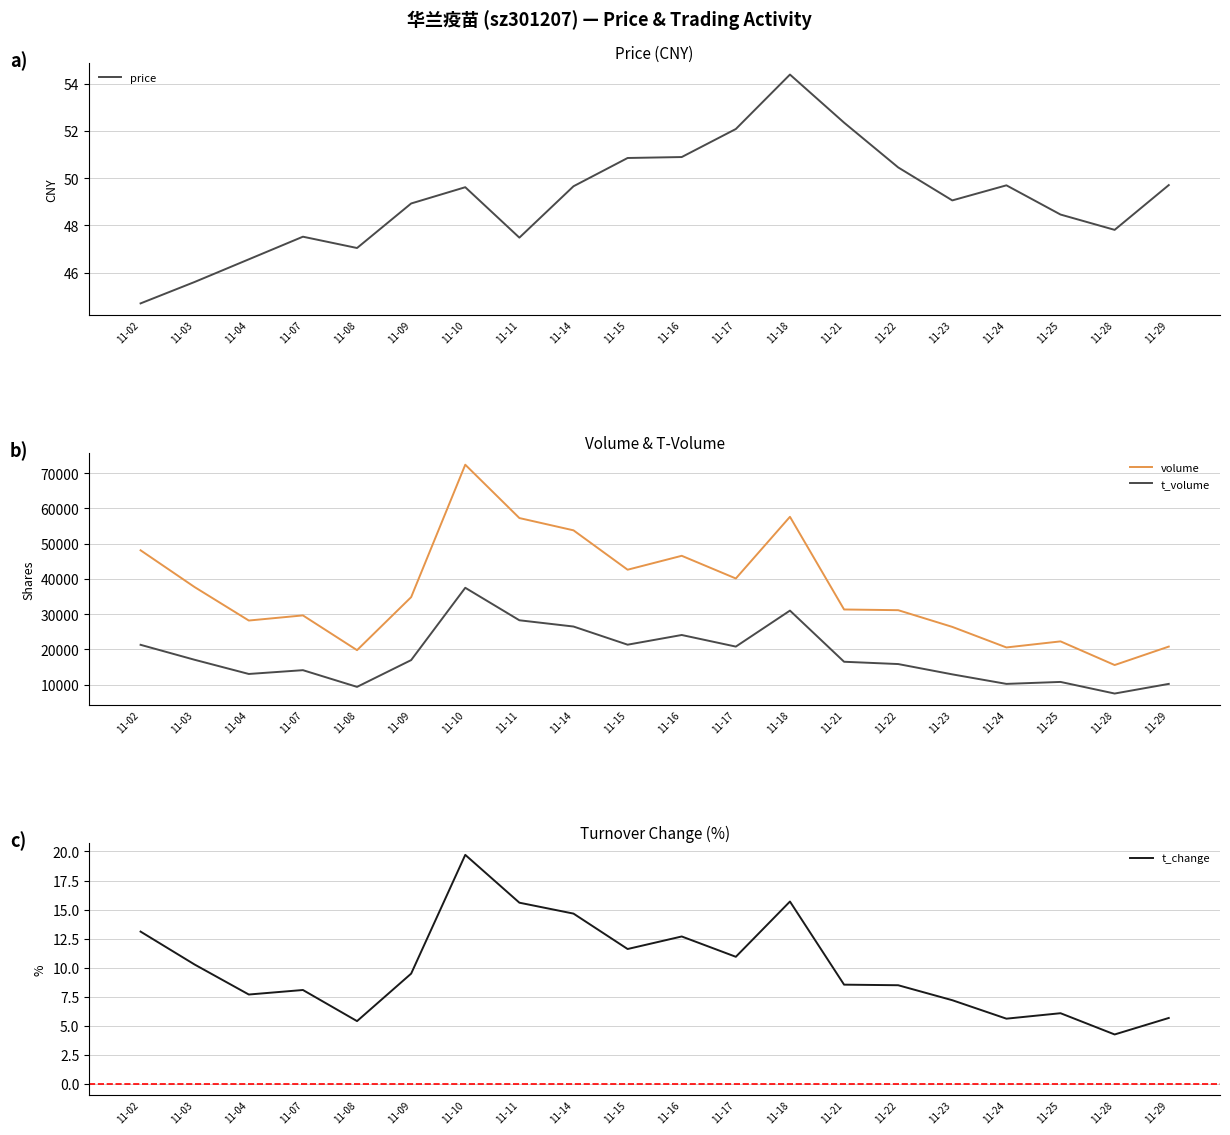

Rank the categories by volume value from lowest to highest.

11-28, 11-08, 11-24, 11-29, 11-25, 11-23, 11-04, 11-07, 11-22, 11-21, 11-09, 11-03, 11-17, 11-15, 11-16, 11-02, 11-14, 11-11, 11-18, 11-10